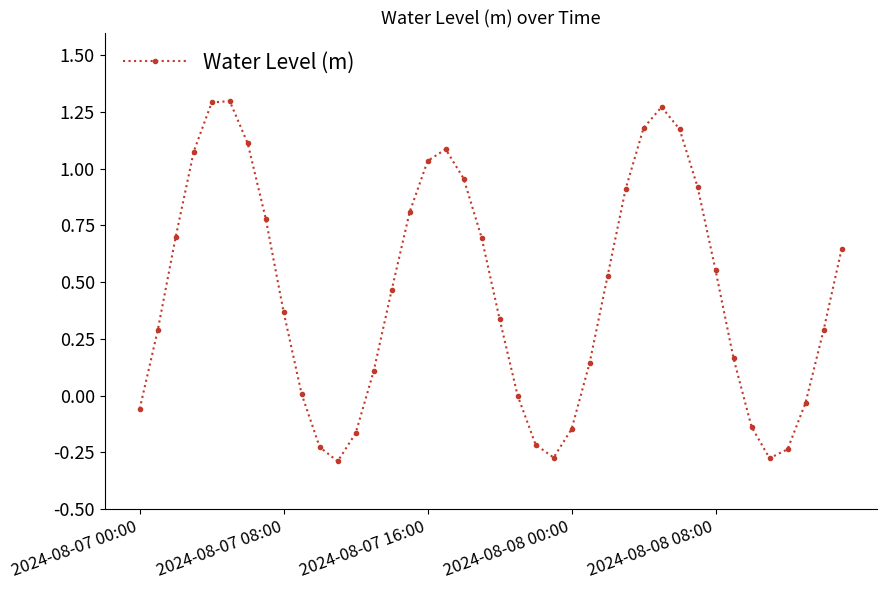

What is the difference between the maximum and minimum values?

1.6